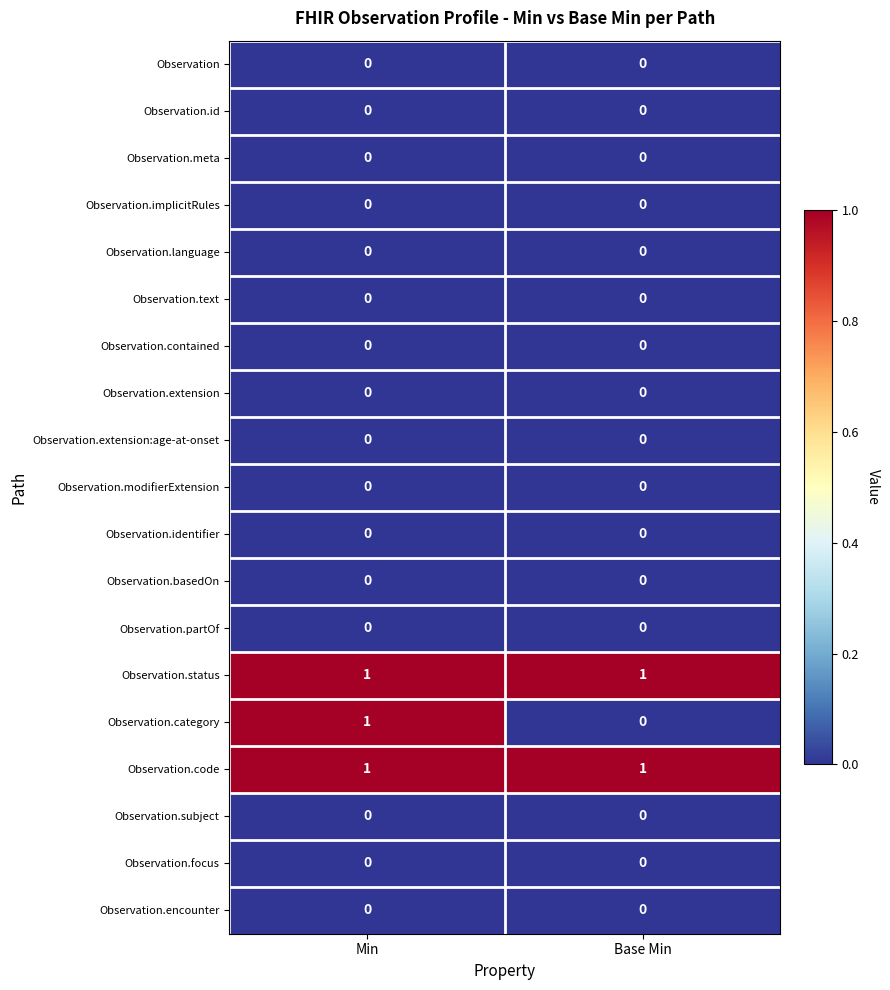

Count the number of data series in this chart.

19